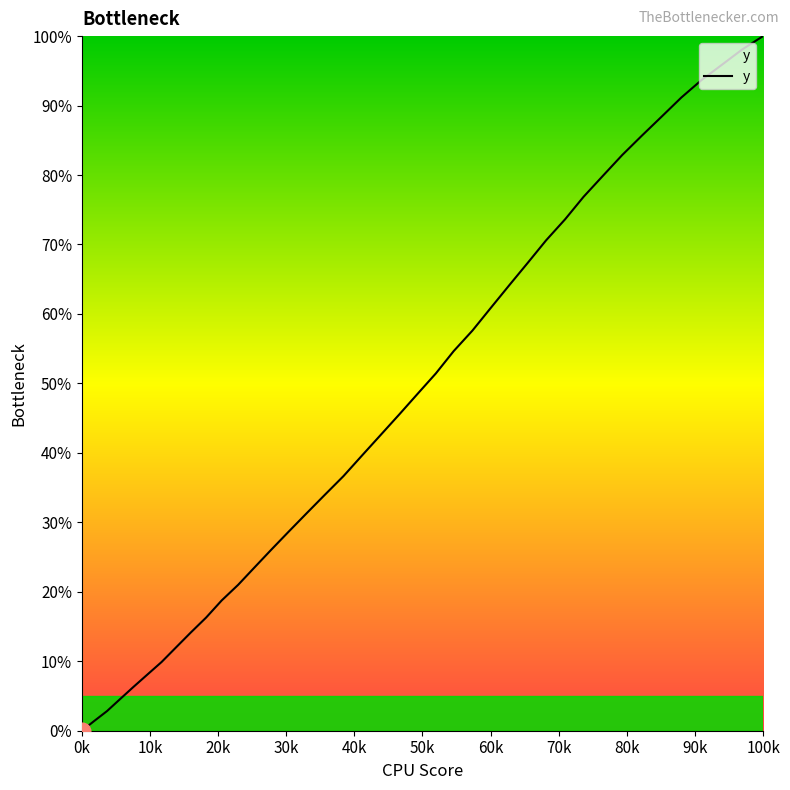

What is the maximum value shown in the chart?

100.0